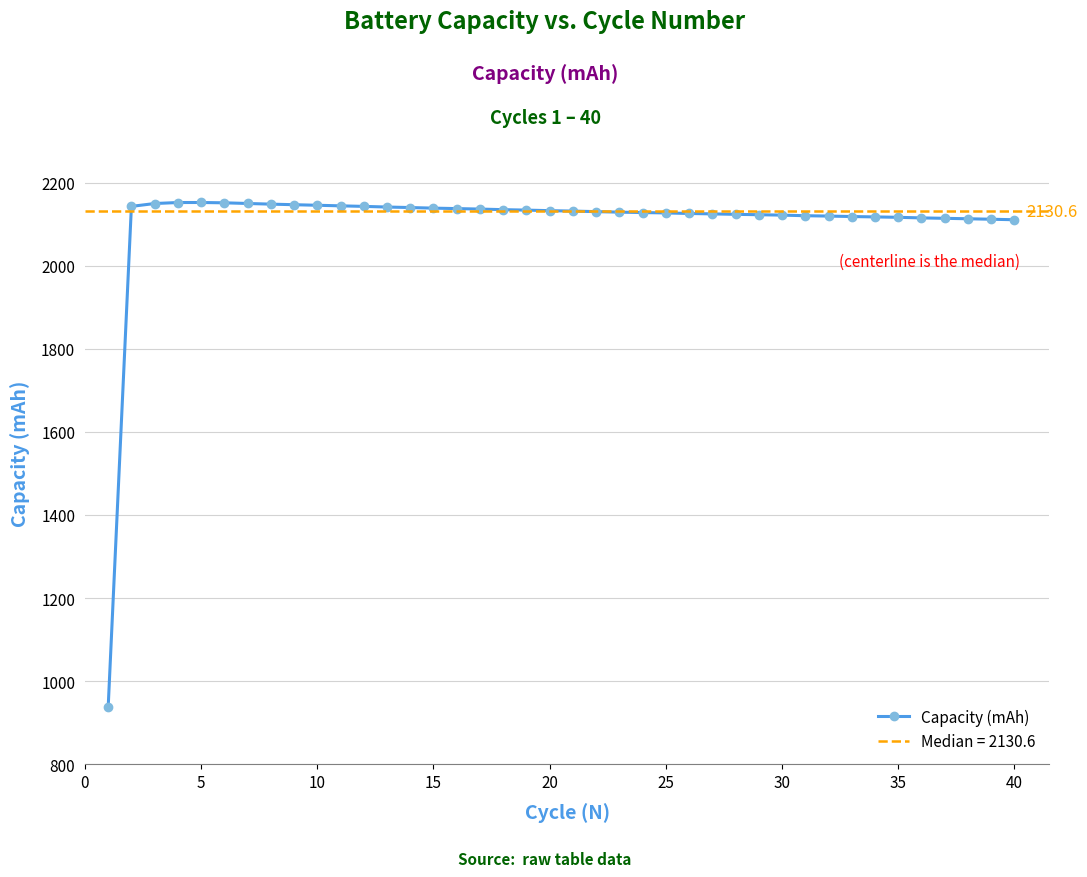

Is this an area chart (filled region under the line)?

No